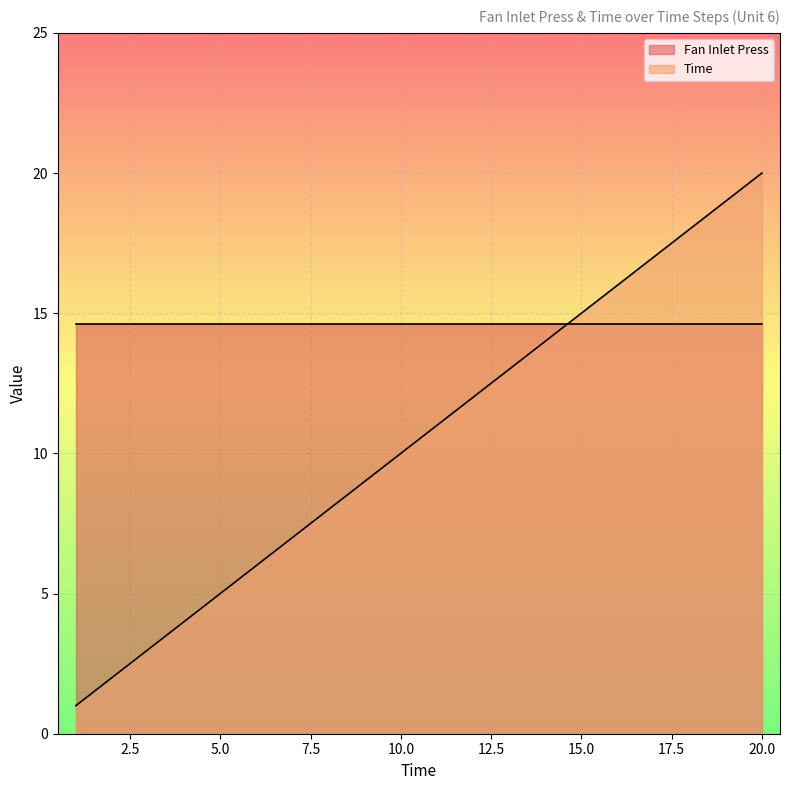

Which has a higher value, 7 or 14?

14